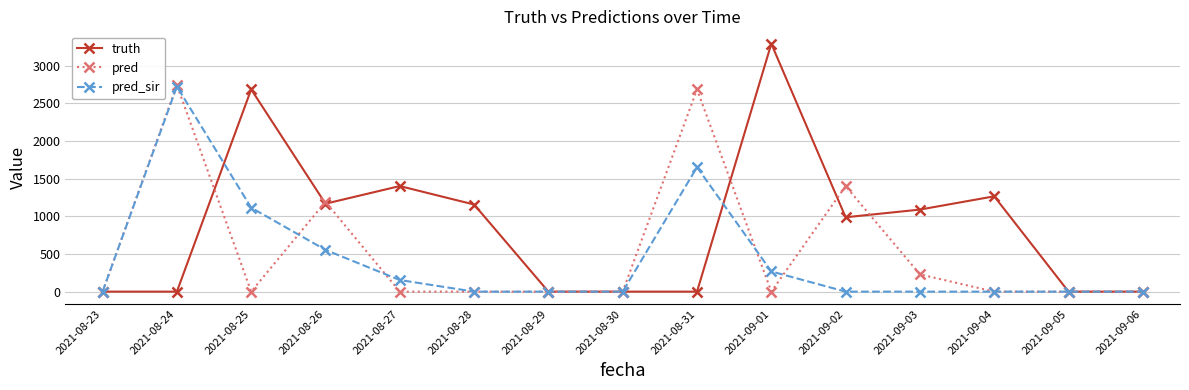

Between 2021-08-30 and 2021-09-04, which series saw the biggest shift?

truth